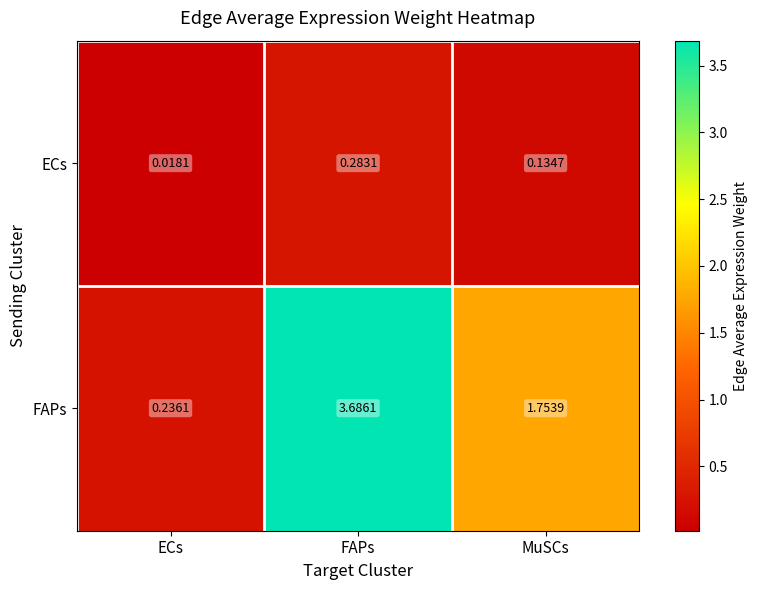

Where does the FAPs series first go above 1?

FAPs